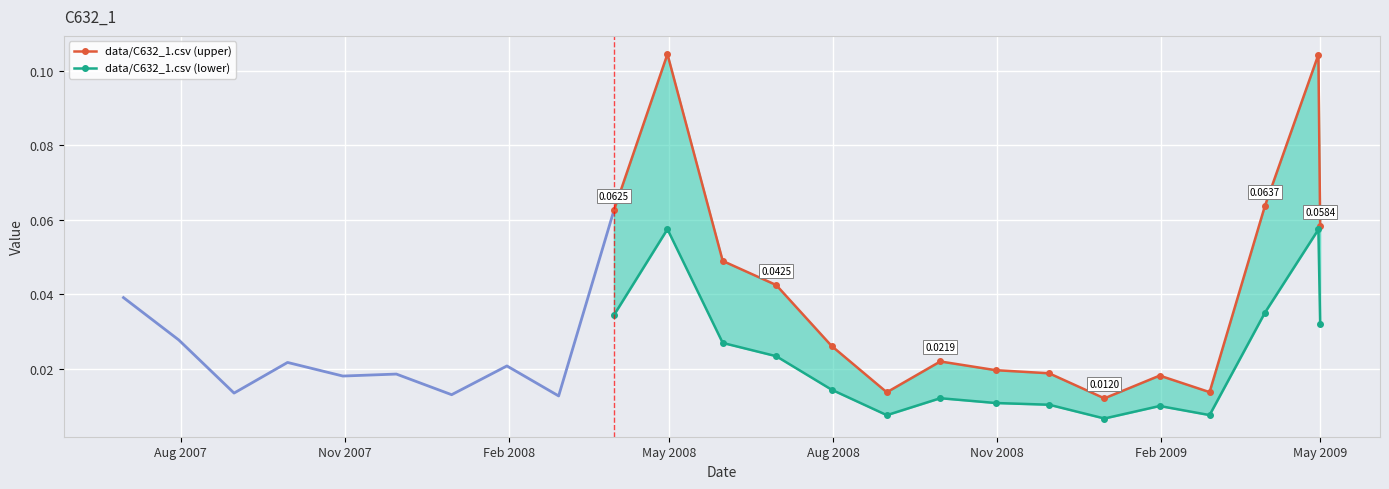

Reading left to right, transcribe all the data shown in this chart.

data/C632_1.csv (upper): 0.1	0.1	0.0	0.0	0.0	0.0	0.0	0.0	0.0	0.0	0.0	0.0	0.1	0.1	0.1
data/C632_1.csv (lower): 0.0	0.1	0.0	0.0	0.0	0.0	0.0	0.0	0.0	0.0	0.0	0.0	0.0	0.1	0.0